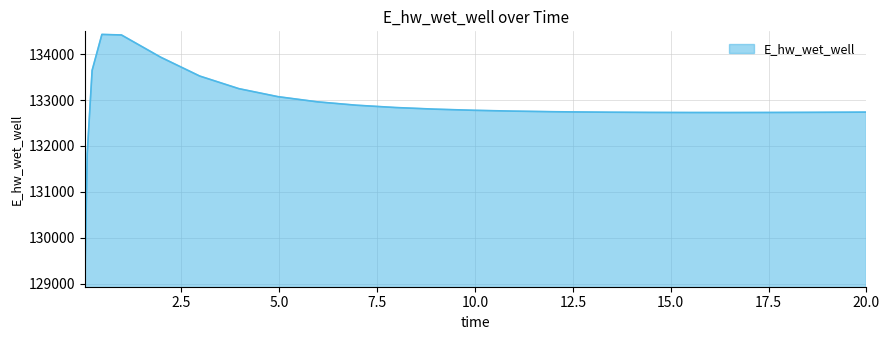

What is the difference between the maximum and minimum values?

5432.8